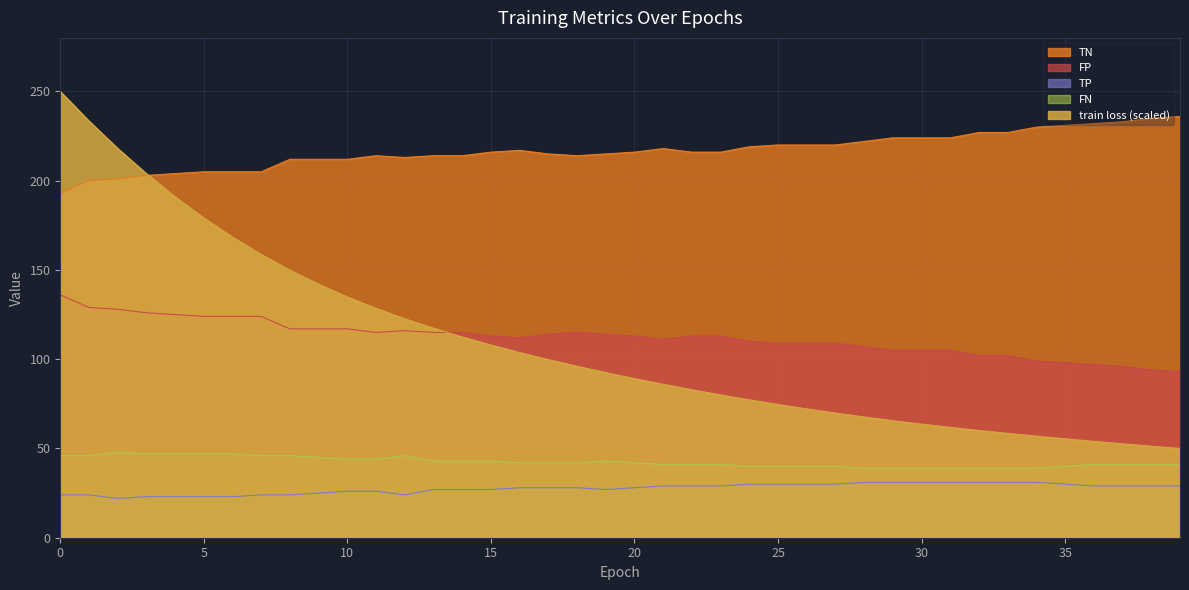

Does the chart display data point markers on the line(s)?

No